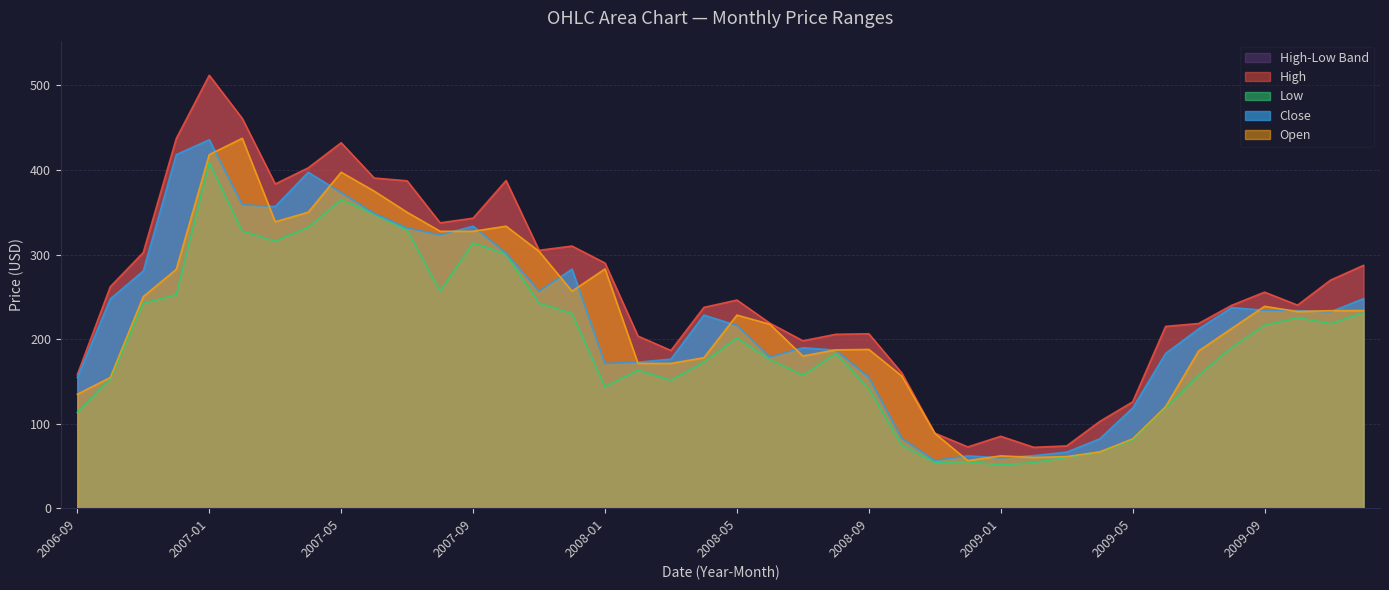

Which series has the widest spread of values?

High